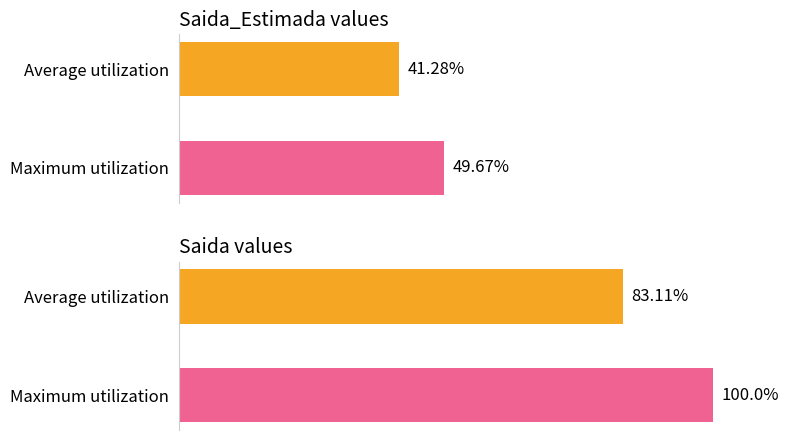

What is the average value of the Saida_Estimada series?

45.5